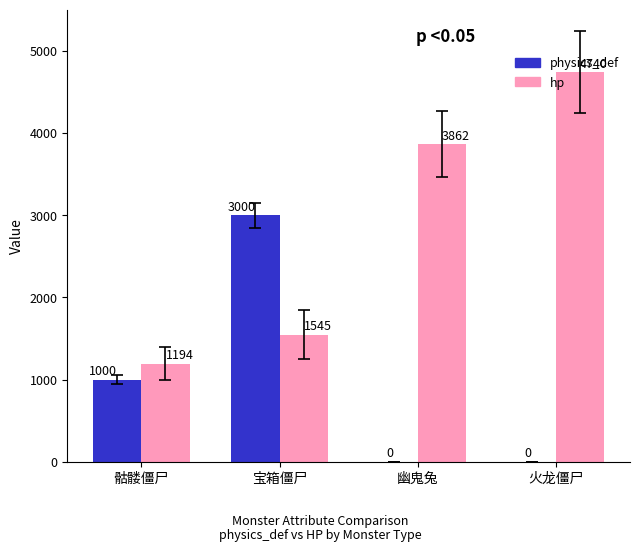

Where is hp nearest to the value 2967?

幽鬼兔